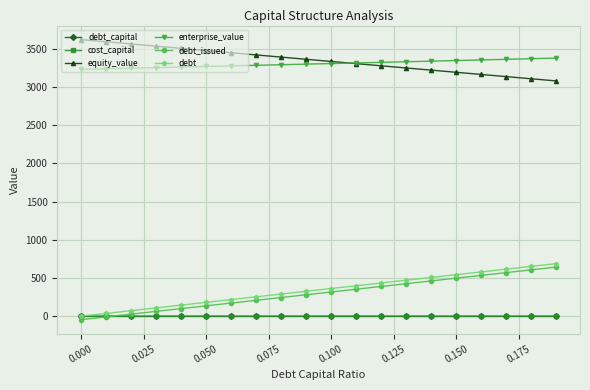

What is the value of the debt_issued point at the 5th from the left?

99.4